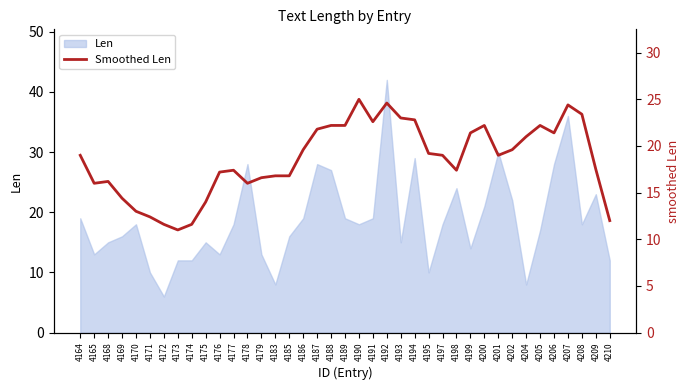

The chart shows a value of 34.6 at 4208. True or false?

False